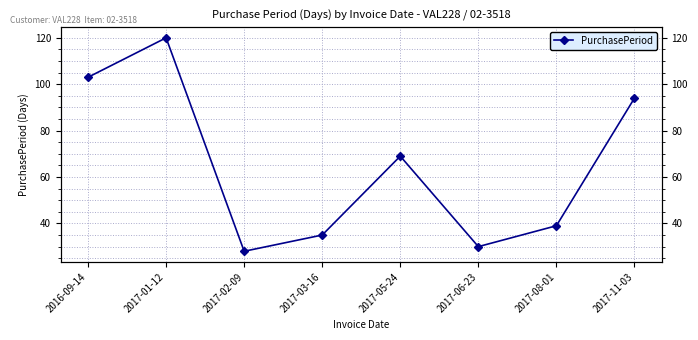

What is the maximum value shown in the chart?

120